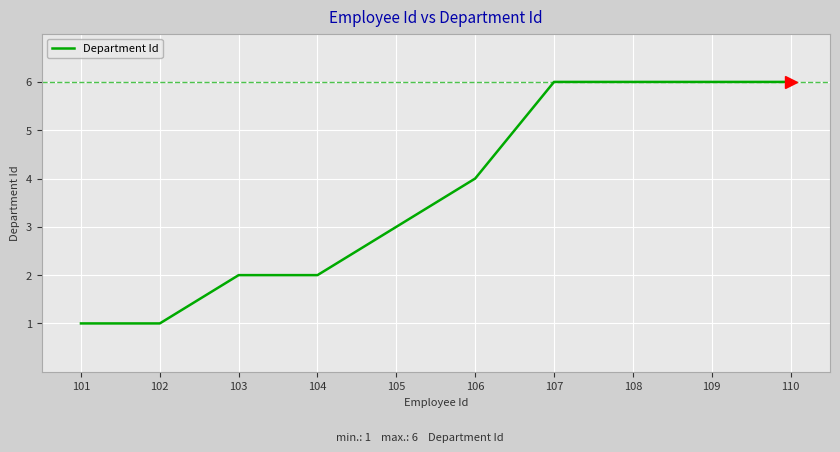

Count the values in the range 2 to 6.

8